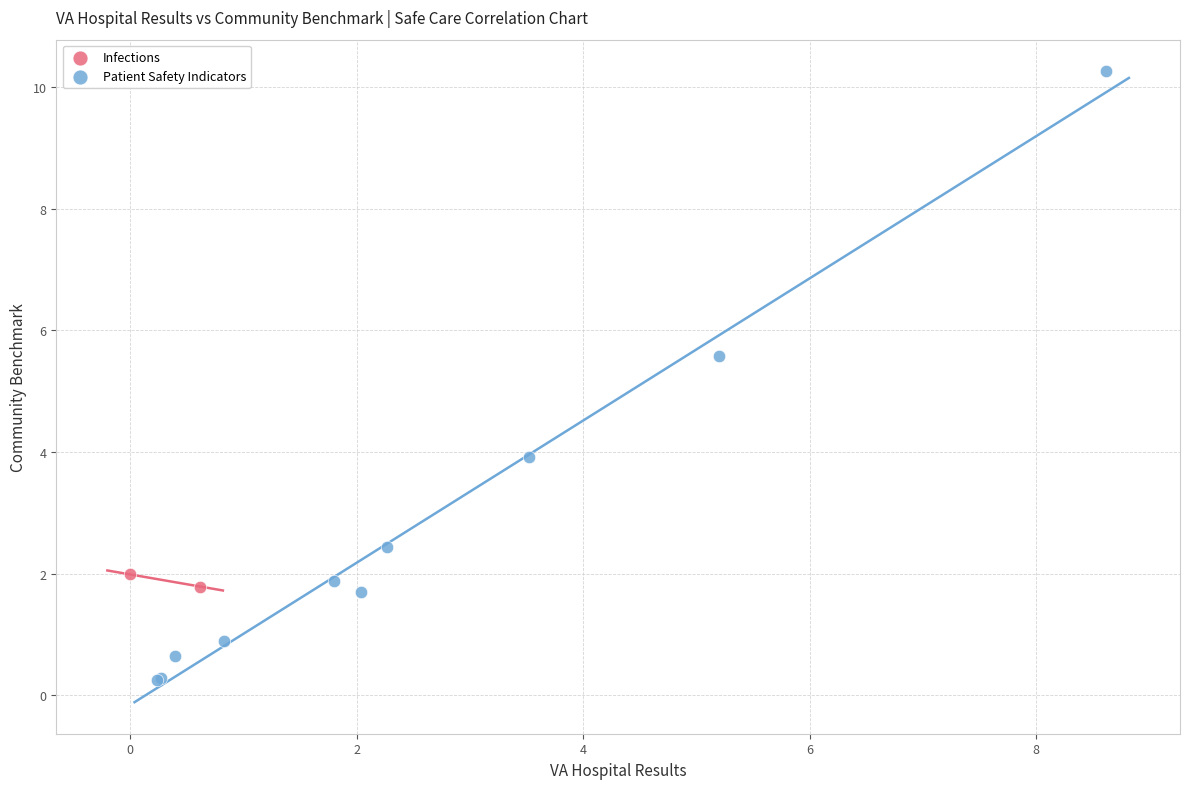

What are all the series names shown in the legend?

Infections, Patient Safety Indicators